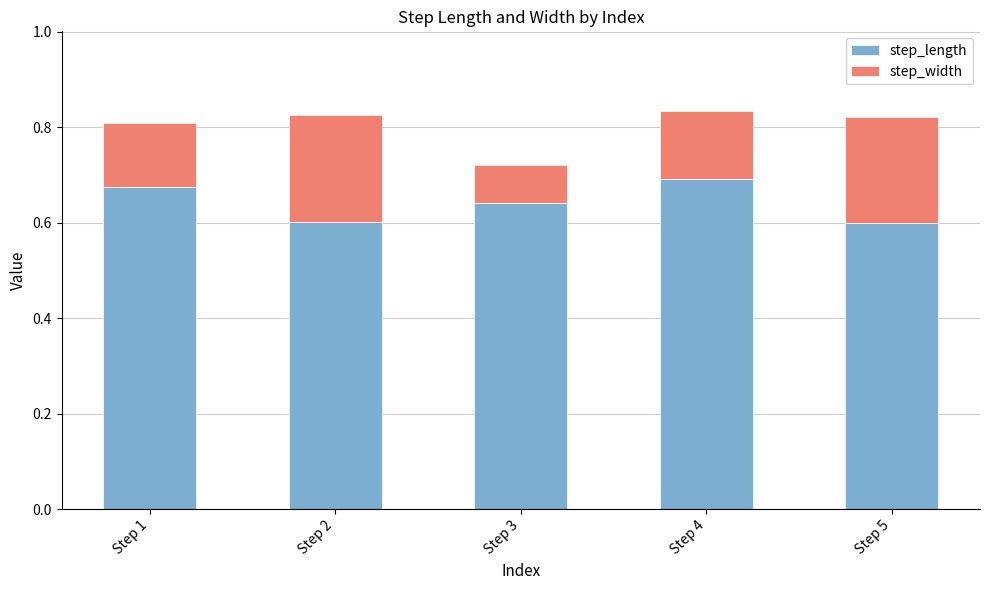

What is the total value across all series at Step 2?

0.8